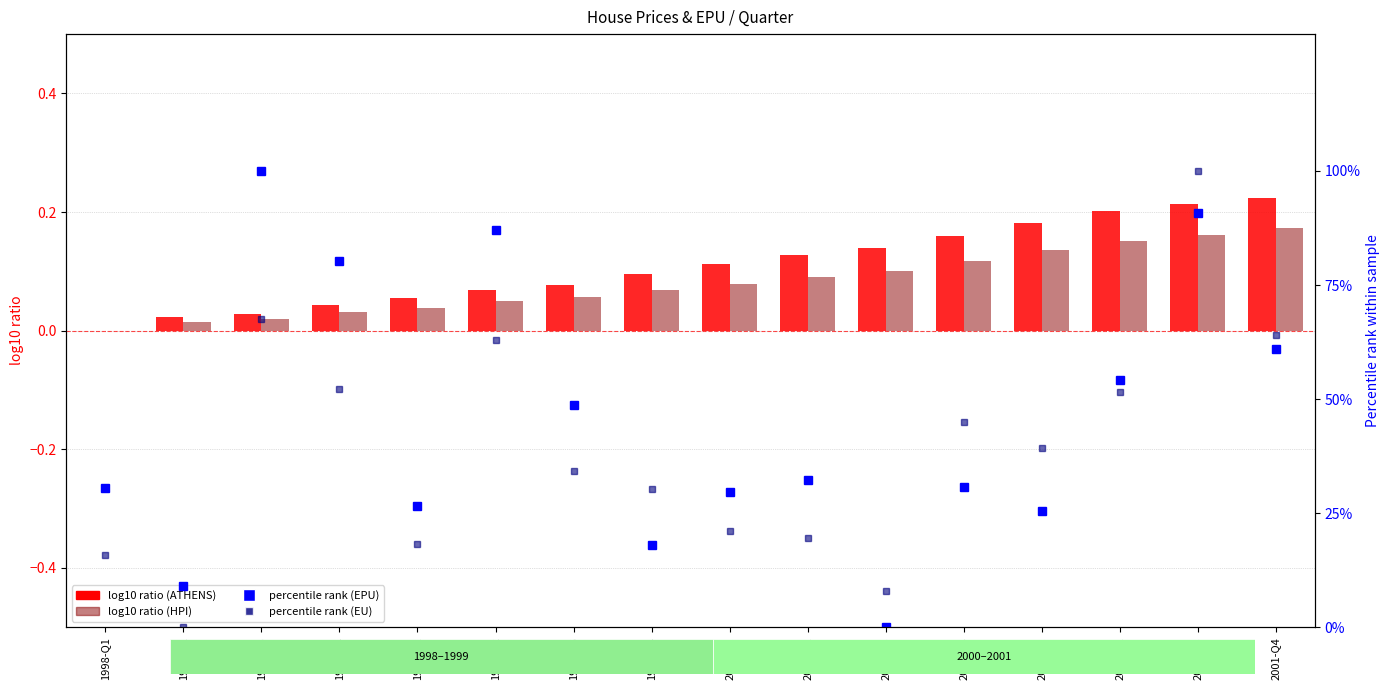

Which series changed the most between 2000-Q2 and 2000-Q3?

percentile rank EPU